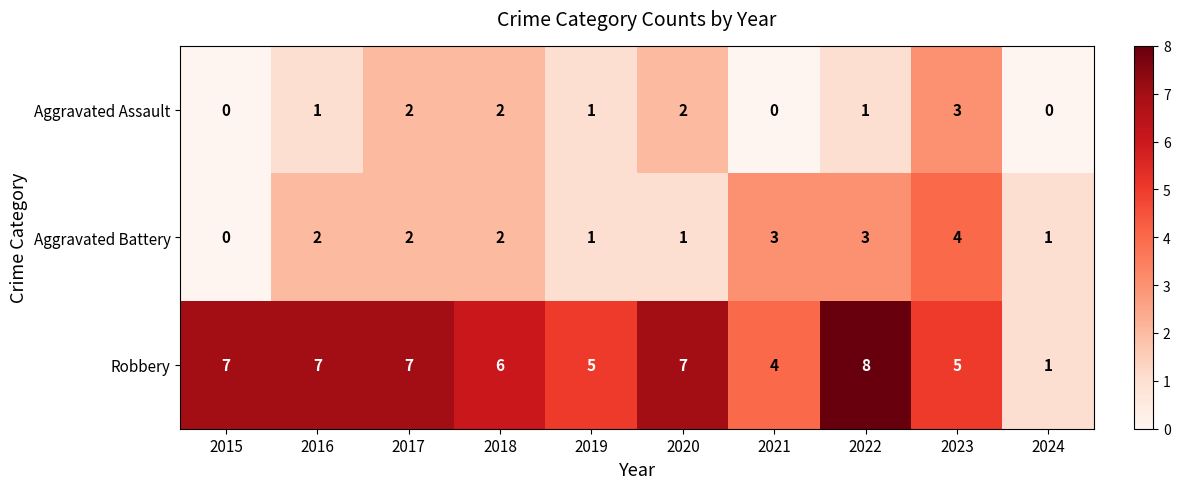

What is the greatest value displayed?

8